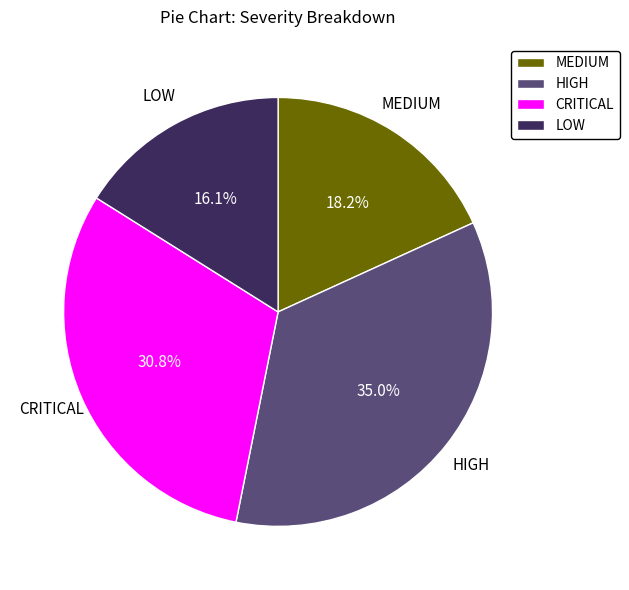

Combined, what portion of the pie is CRITICAL and LOW?

46.9%